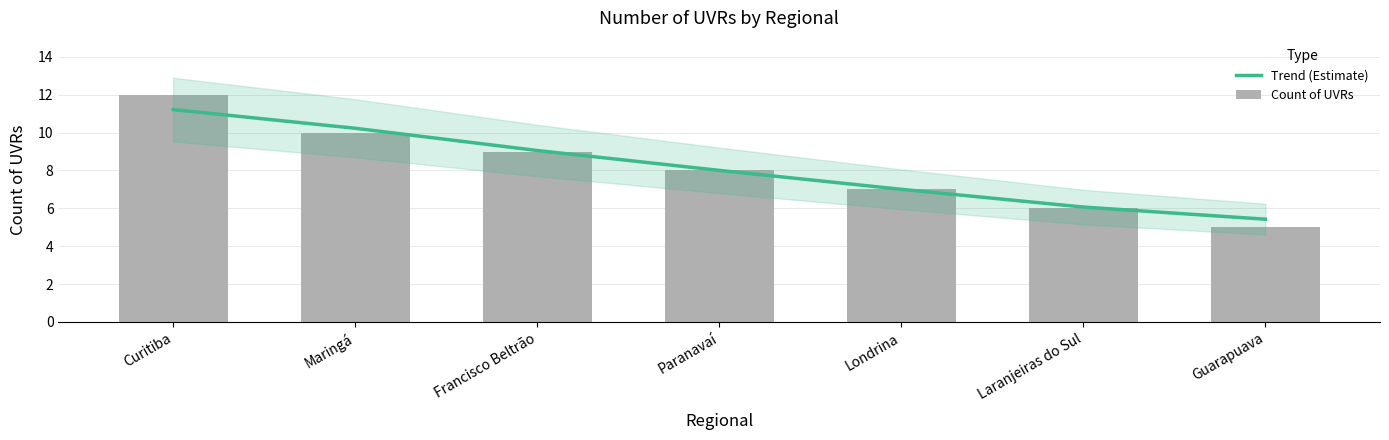

Reading left to right, transcribe all the data shown in this chart.

Trend (Estimate): Curitiba=11.2	Maringá=10.2	Francisco Beltrão=9.1	Paranavaí=8.0	Londrina=7.0	Laranjeiras do Sul=6.1	Guarapuava=5.4
Count of UVRs: Curitiba=12.0	Maringá=10.0	Francisco Beltrão=9.0	Paranavaí=8.0	Londrina=7.0	Laranjeiras do Sul=6.0	Guarapuava=5.0